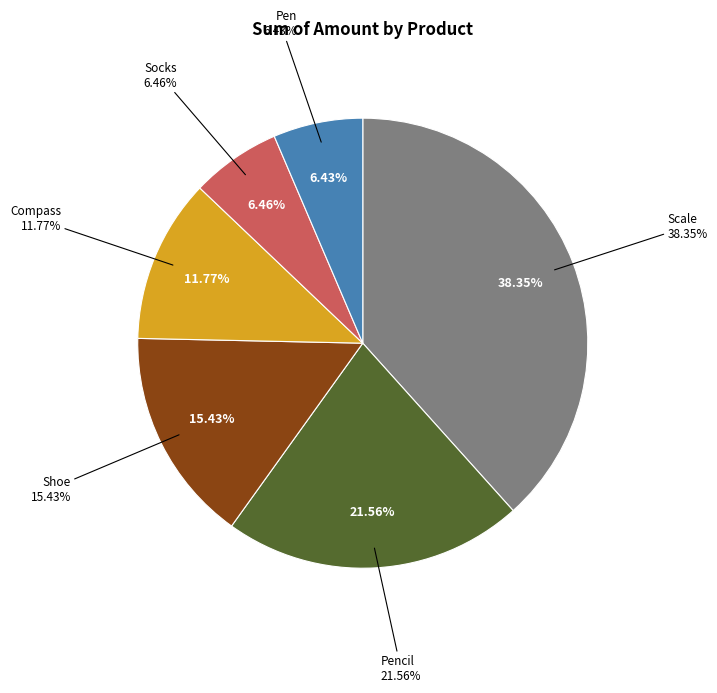

What percentage is the Pen slice, to the nearest percent?

6%